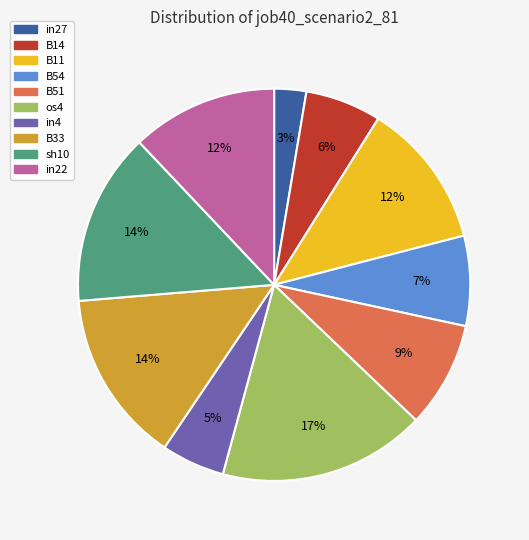

The sh10 slice represents 14% of the pie. True or false?

True